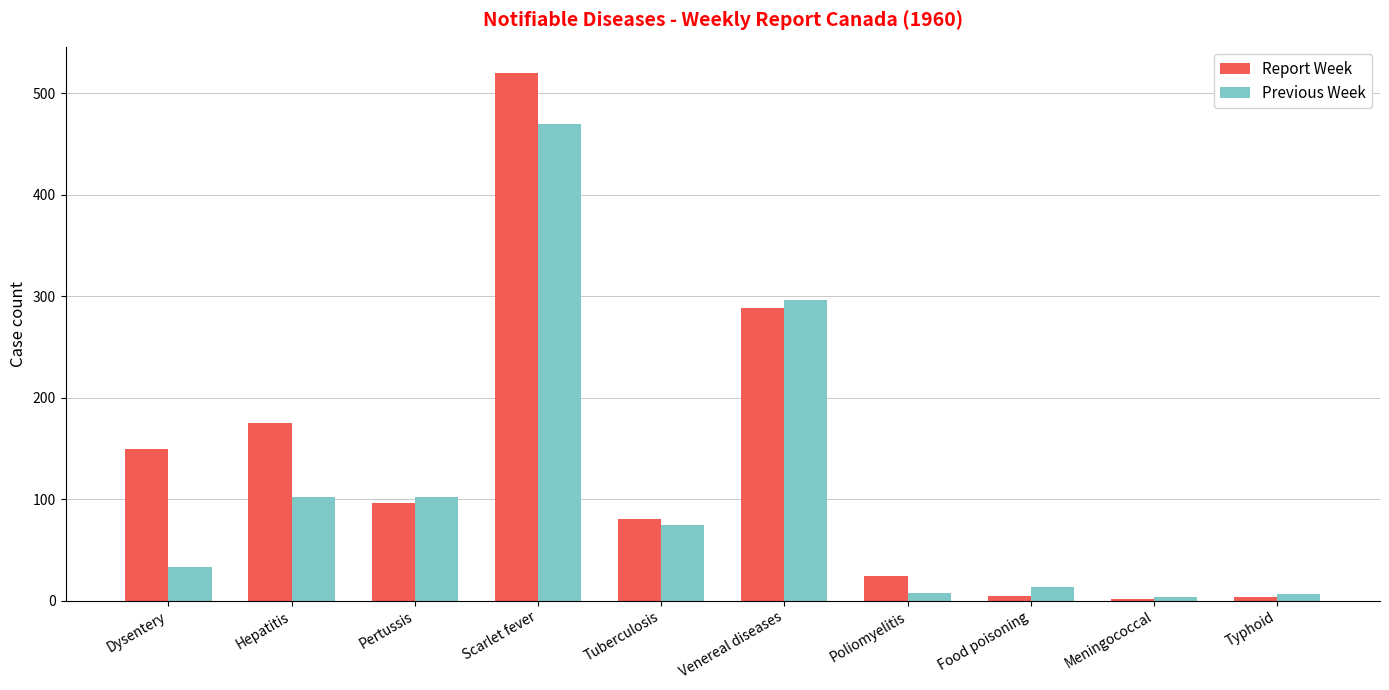

How many distinct data groups are displayed?

2